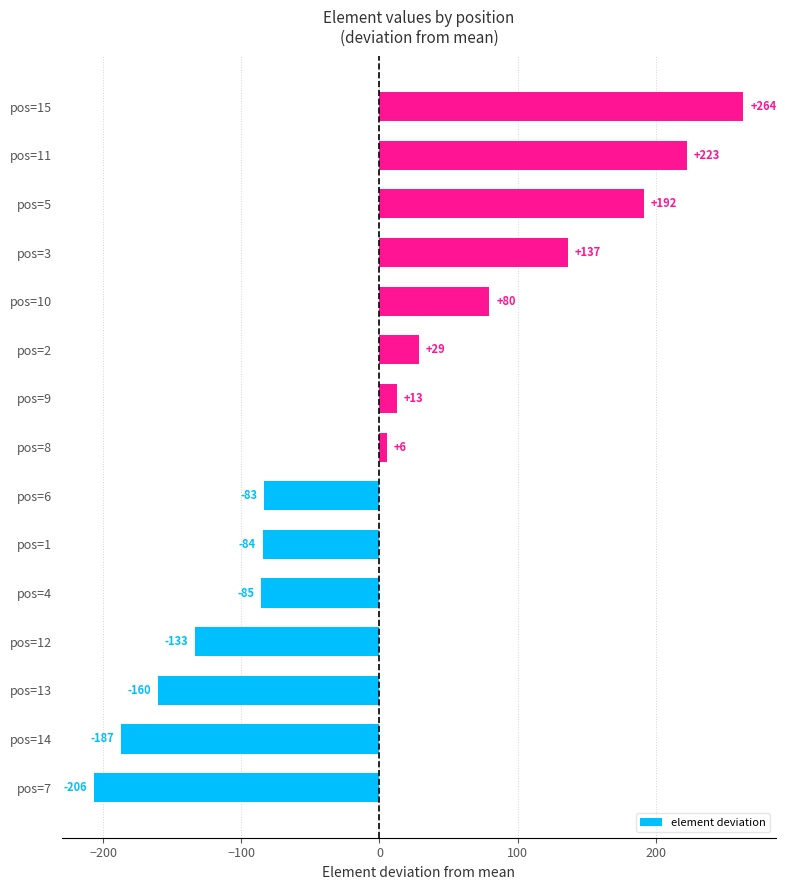

Which category has the lowest value across all series?

pos=7